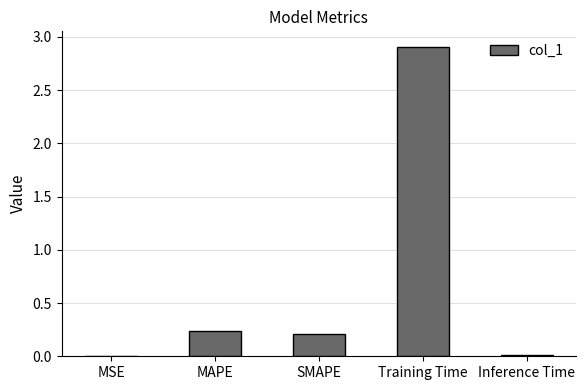

What is the sum of all values?

3.4